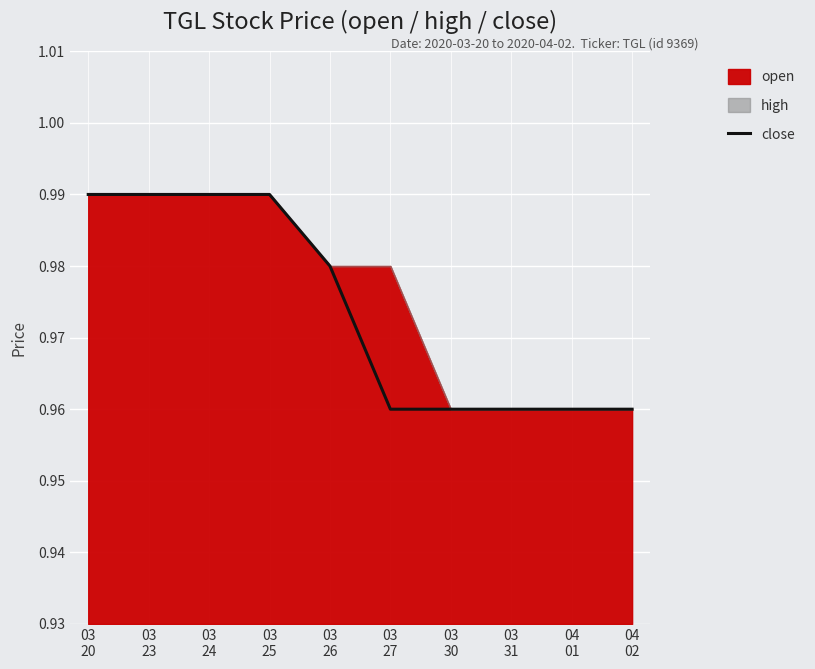

How many lines are shown in the chart?

1